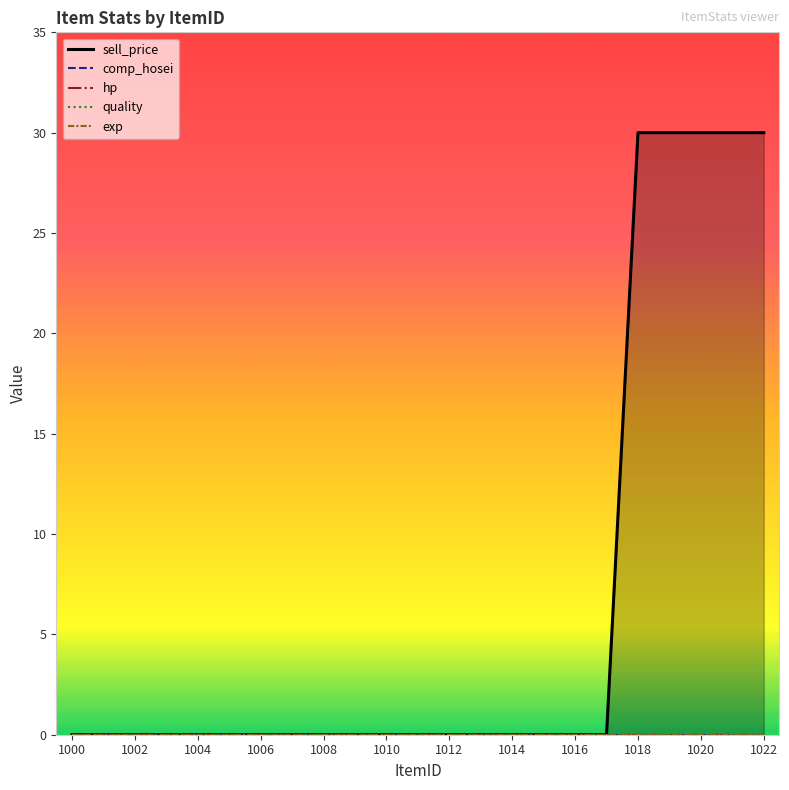

List the series in order of their peak value, highest first.

sell_price, comp_hosei, hp, quality, exp